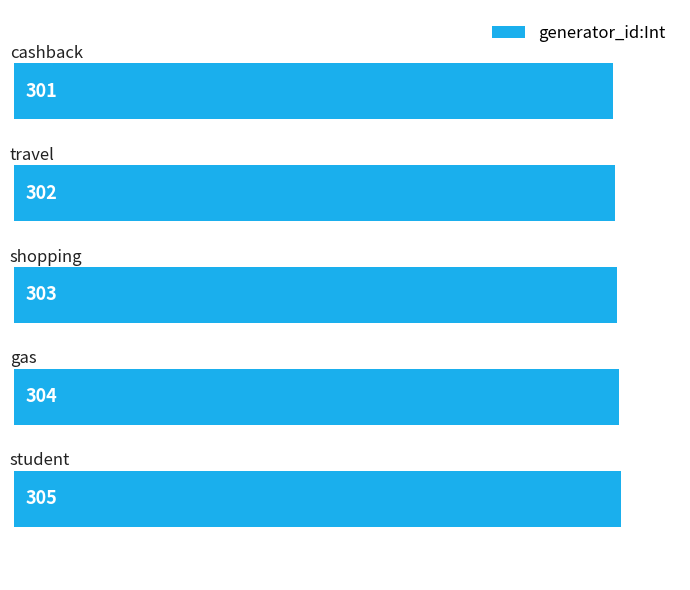

What is the value of the 2nd bar from the top?

302